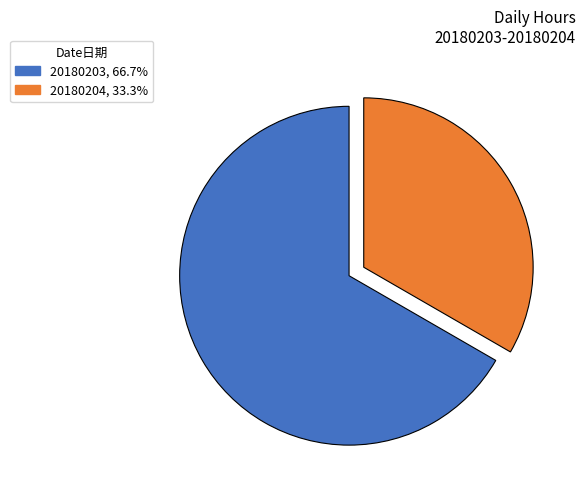

Do 20180203 and 20180204 together represent more than half of the pie?

Yes